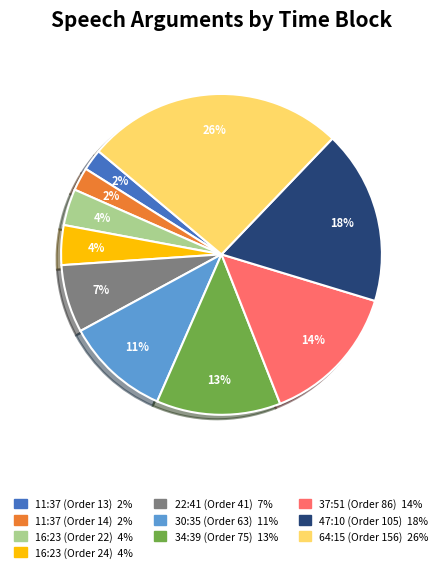

Count the number of slices in the pie.

10